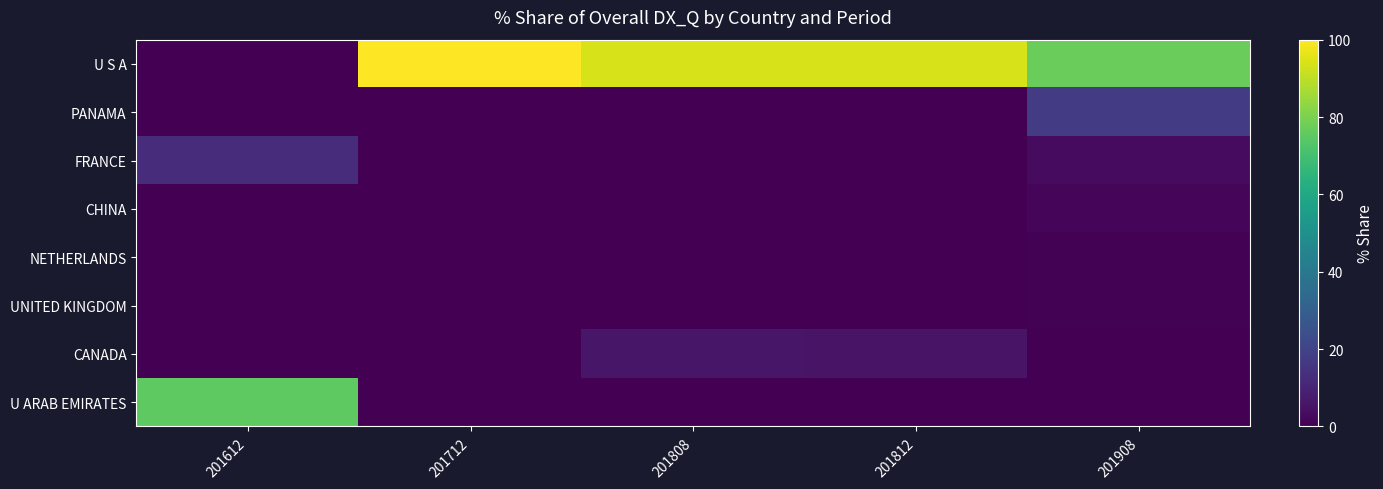

Which series has the largest range (max minus min)?

U S A